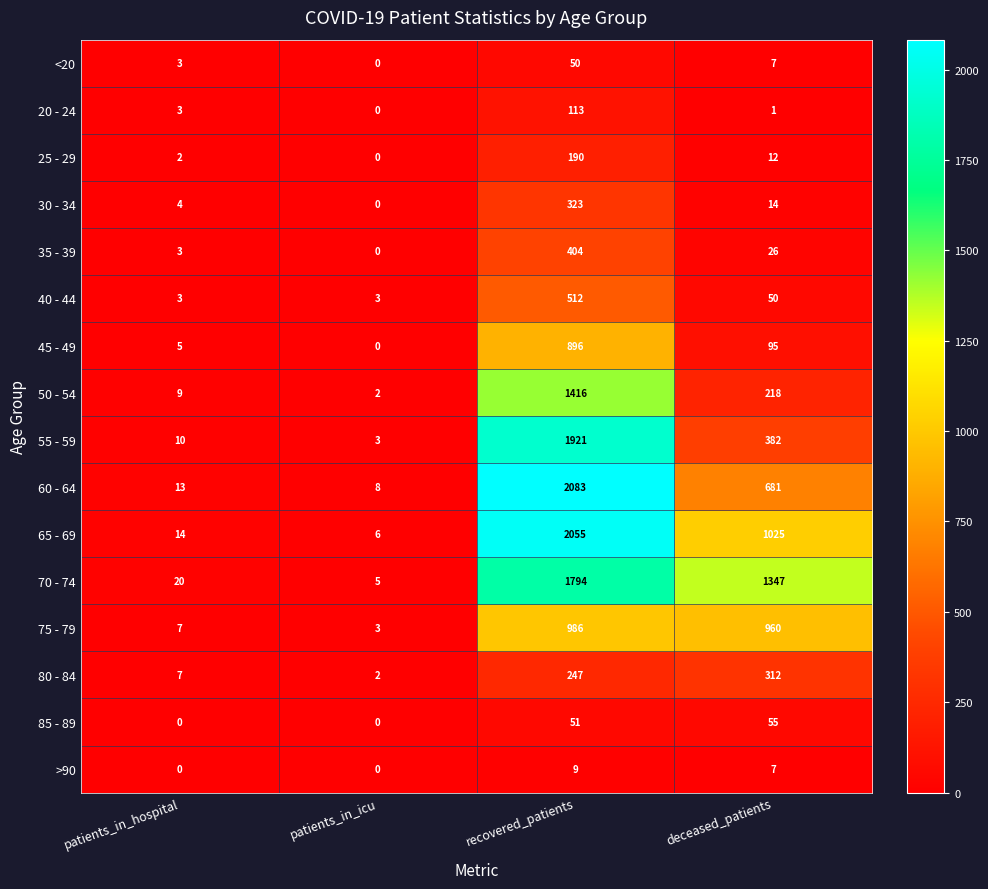

What is the difference between the 85 - 89 values at patients_in_icu and deceased_patients?

55